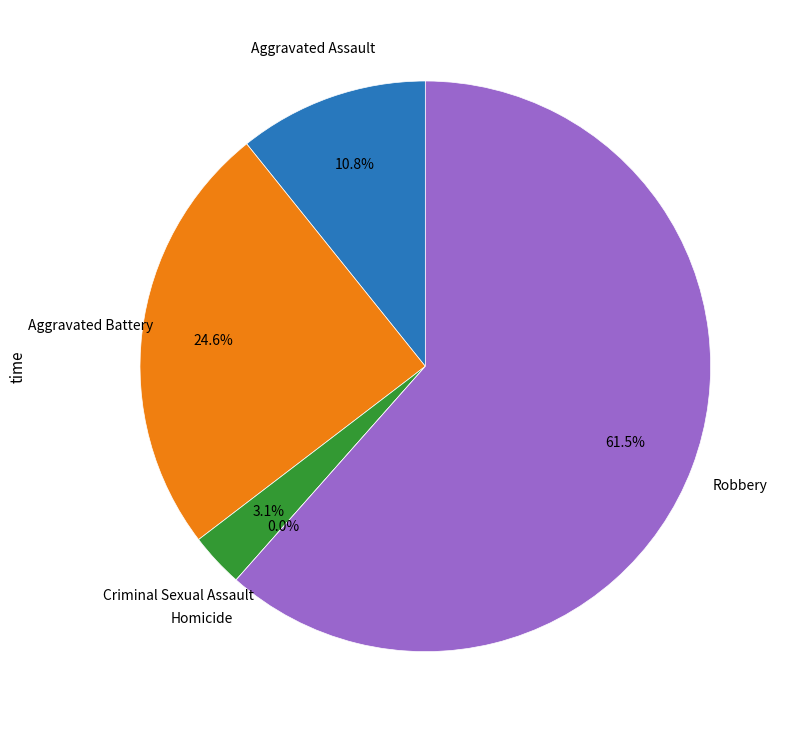

Rank the categories by value from highest to lowest.

Robbery, Aggravated Battery, Aggravated Assault, Criminal Sexual Assault, Homicide